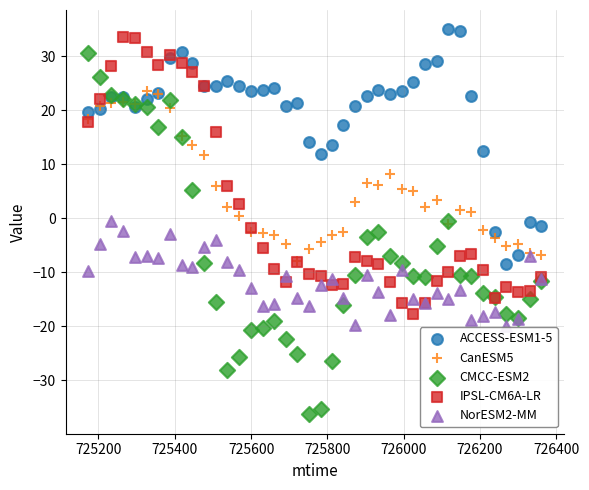

What are all the series names shown in the legend?

ACCESS-ESM1-5, CanESM5, CMCC-ESM2, IPSL-CM6A-LR, NorESM2-MM